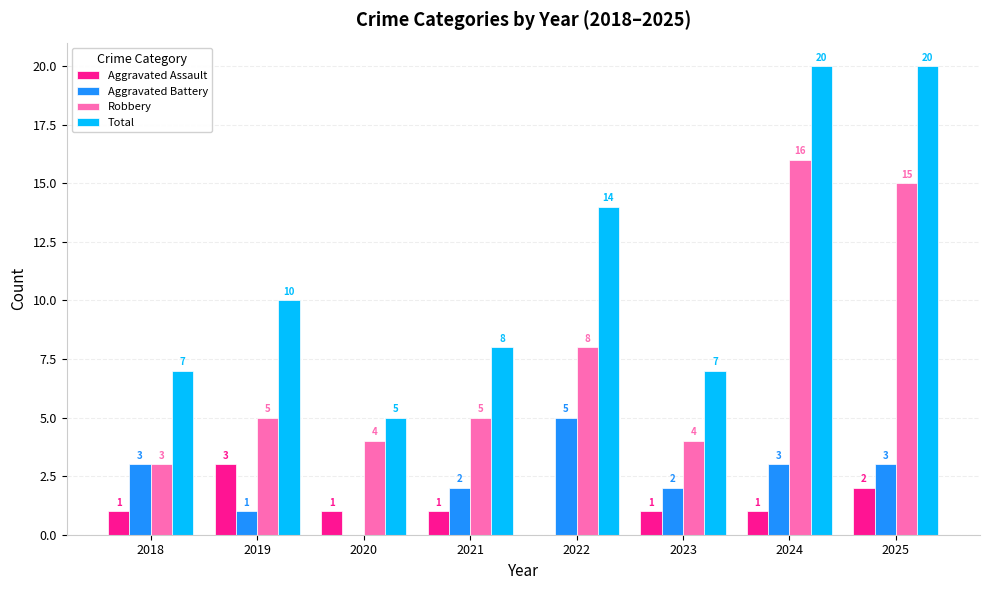

What is the sum of all Aggravated Battery values?

19